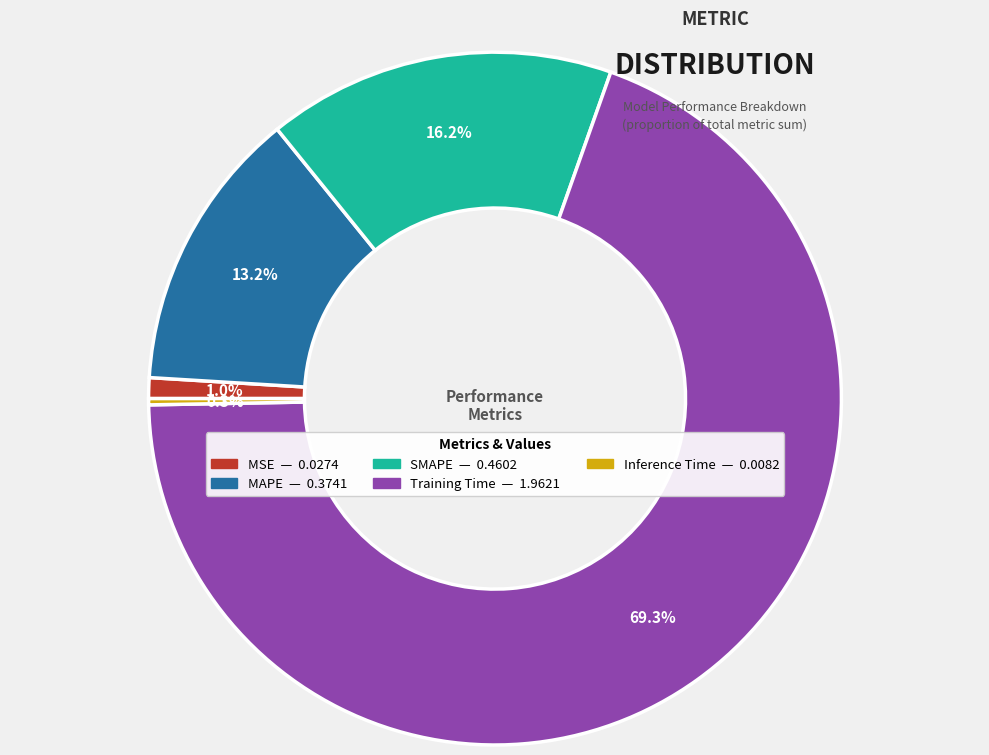

Which slice is the largest?

Training Time